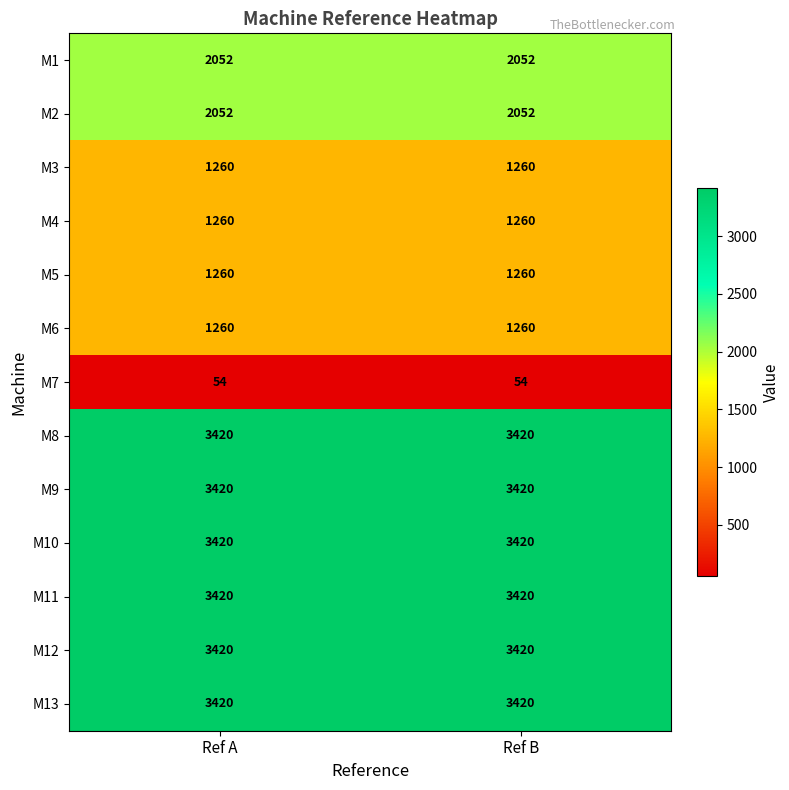

How many distinct data groups are displayed?

13